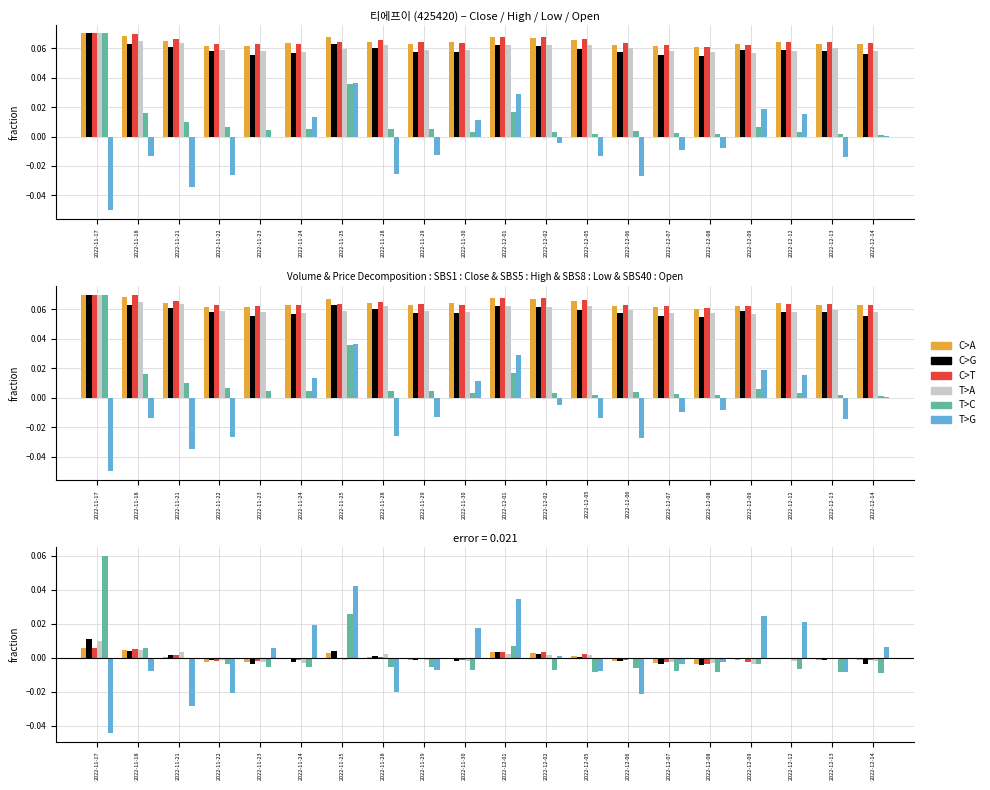

What position from the right is 2022-12-06?

7